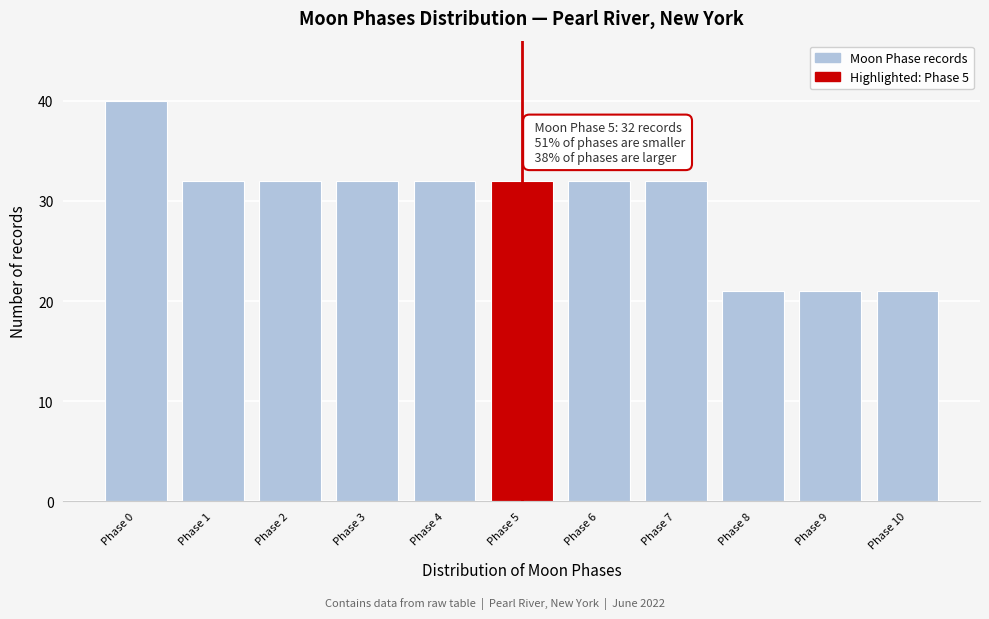

Over which range of the x-axis is the bar tallest?

-0.5 to 0.5